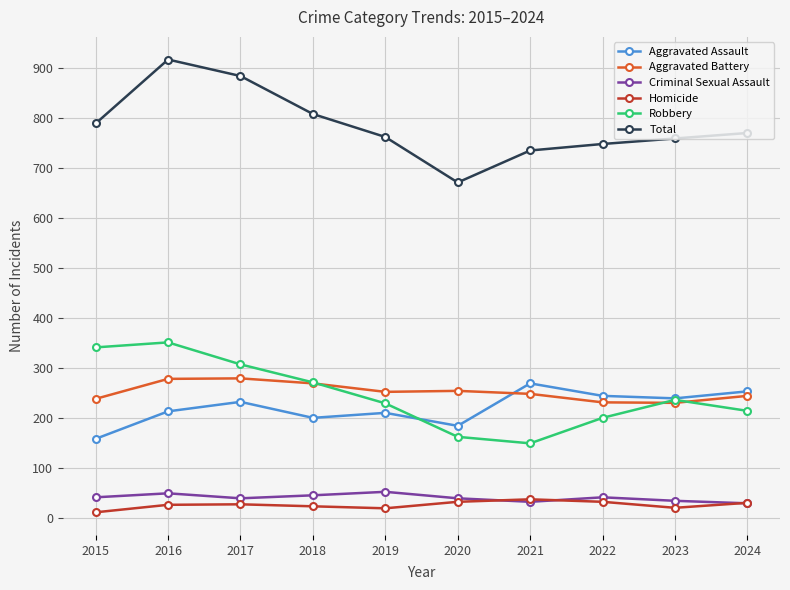

What is the value of the Homicide point at the 7th from the left?

37